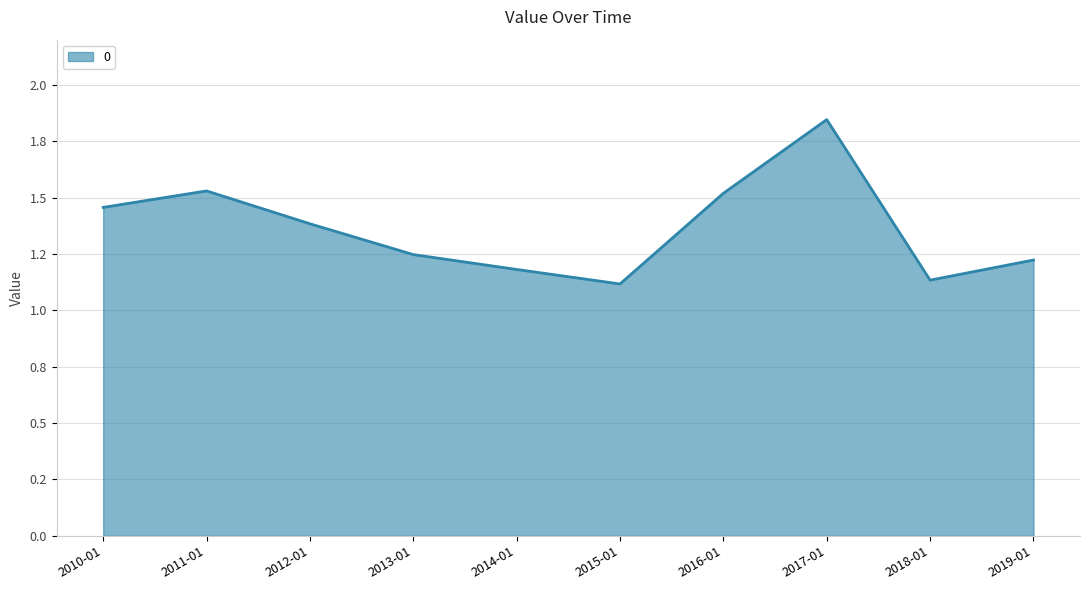

Reading right to left, list all the values displayed in this chart.

1.2	1.1	1.8	1.5	1.1	1.2	1.2	1.4	1.5	1.5